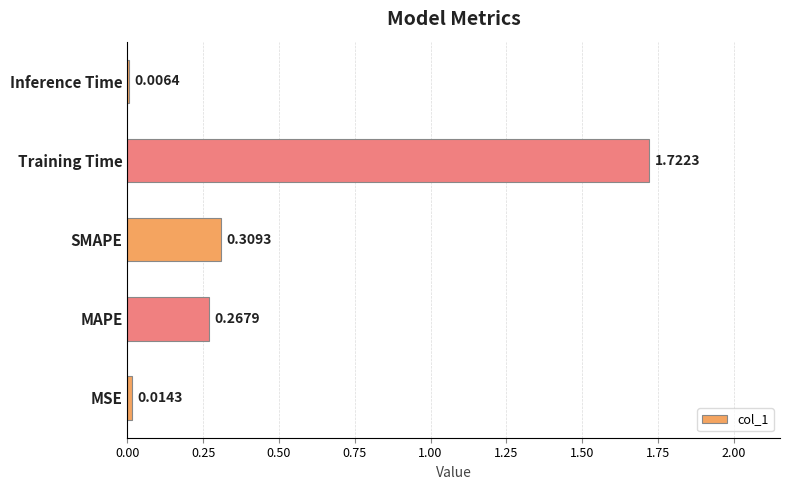

What is the sum of all values?

2.3